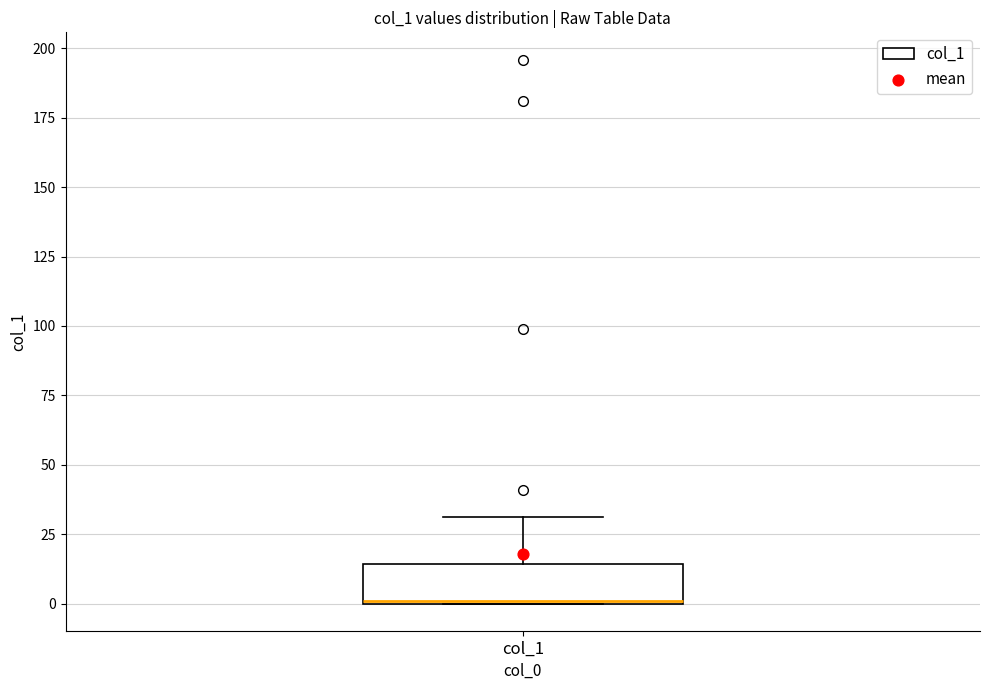

Transcribe this box plot: give where the median line is, the range the box spans, and where the two whiskers end, as read against the y-axis. The values are not printed on the chart, so give them approximately, as read against the axis.

median 0, box 0 to 15, whiskers 0 to 30